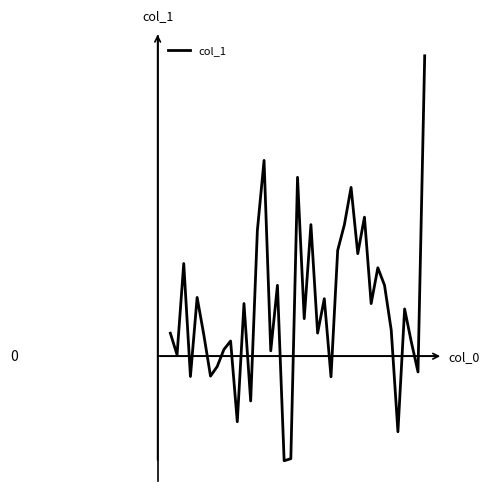

What is the maximum value shown in the chart?

17413.1